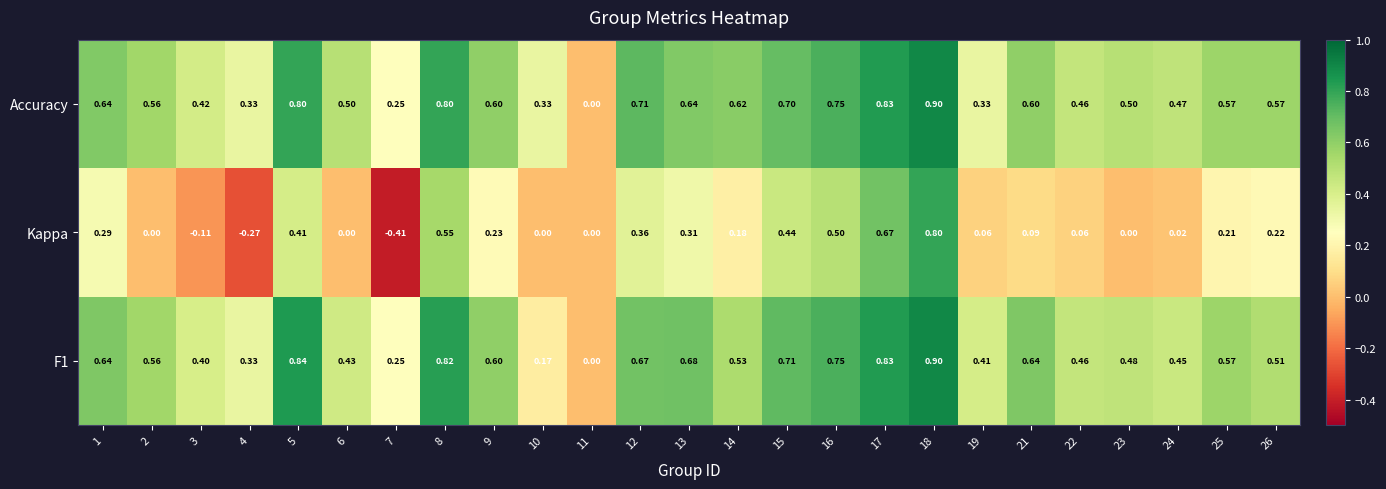

Is the value of Accuracy at 9 greater than the value of Kappa at 2?

Yes